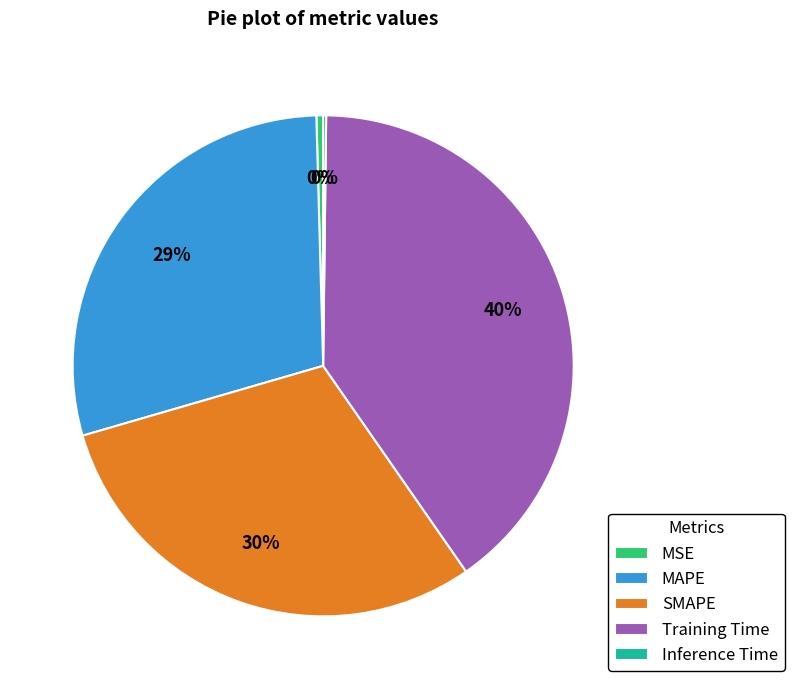

Which slice is the largest?

Training Time